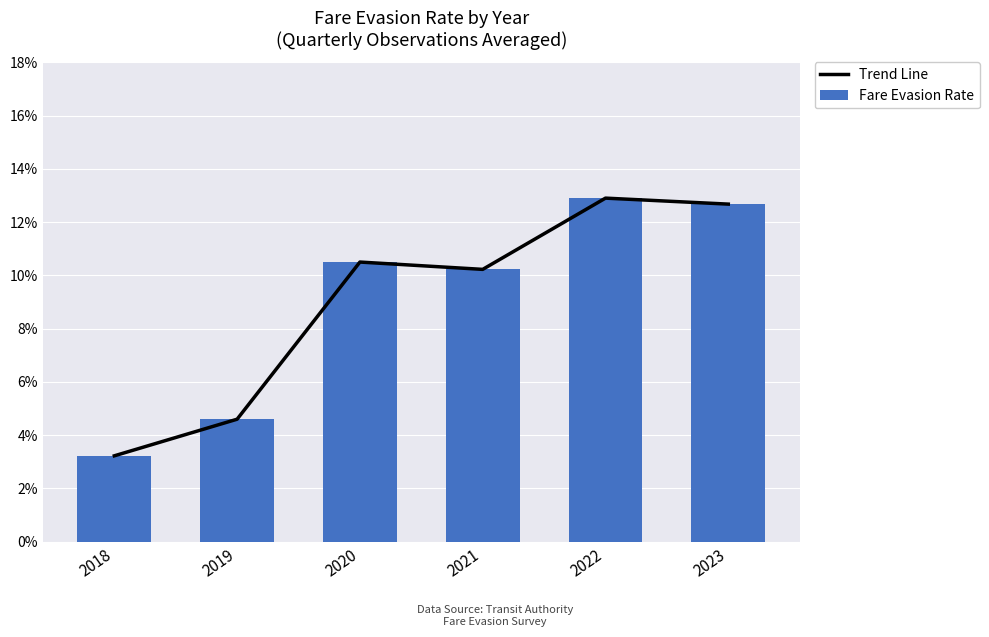

Reading left to right, list all the values displayed in this chart.

Trend Line: 2018=0.0	2019=0.0	2020=0.1	2021=0.1	2022=0.1	2023=0.1
Fare Evasion Rate: 2018=0.0	2019=0.0	2020=0.1	2021=0.1	2022=0.1	2023=0.1